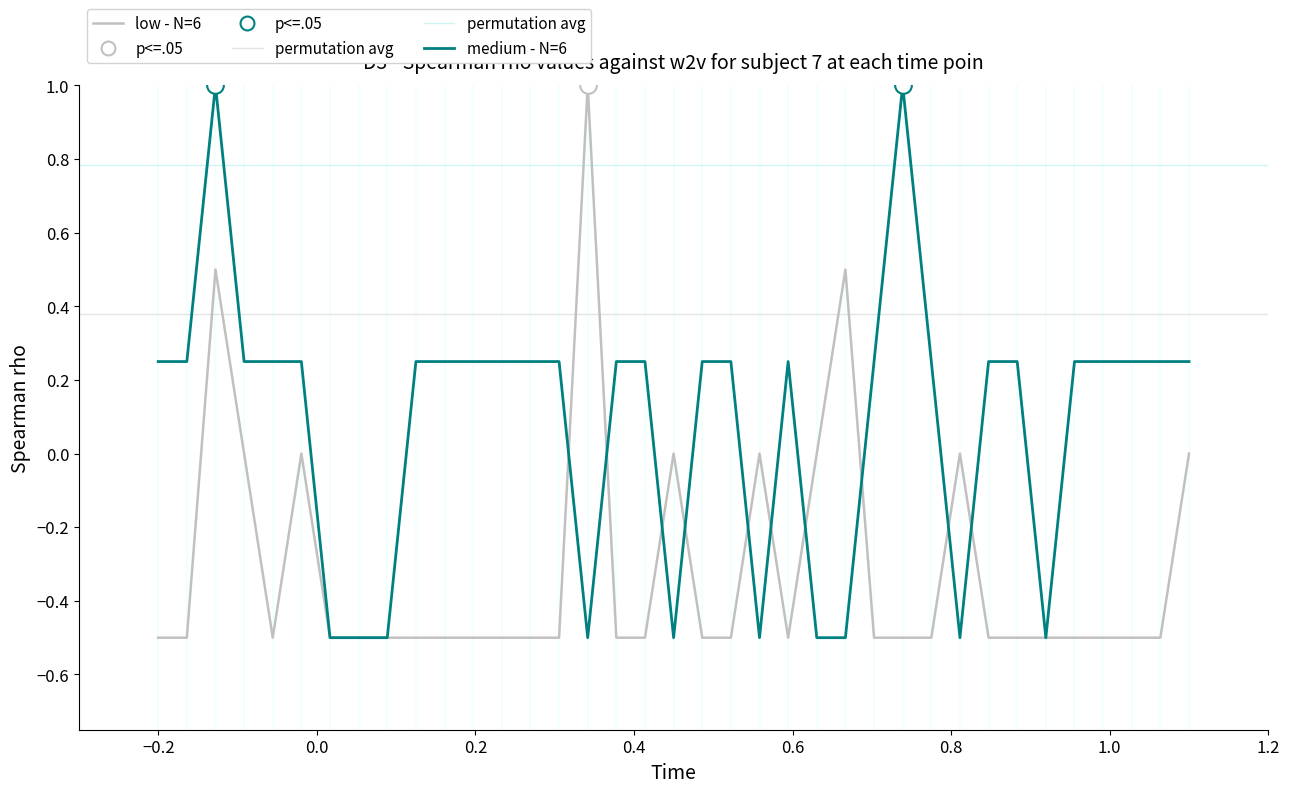

What is the minimum value for medium - N=6?

-0.5